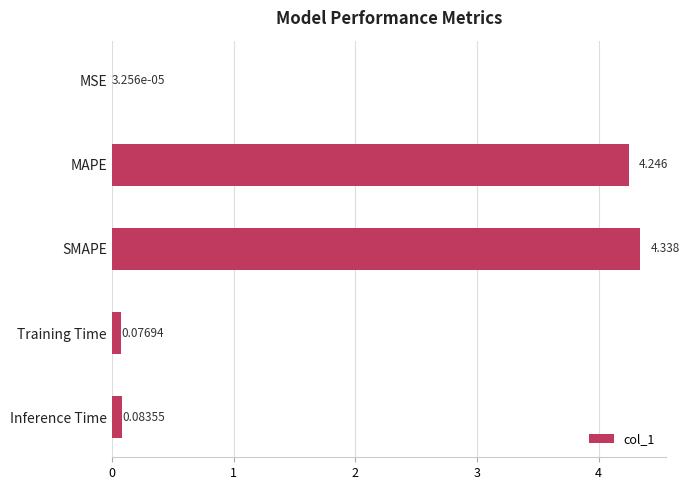

Which has a higher value, Training Time or SMAPE?

SMAPE